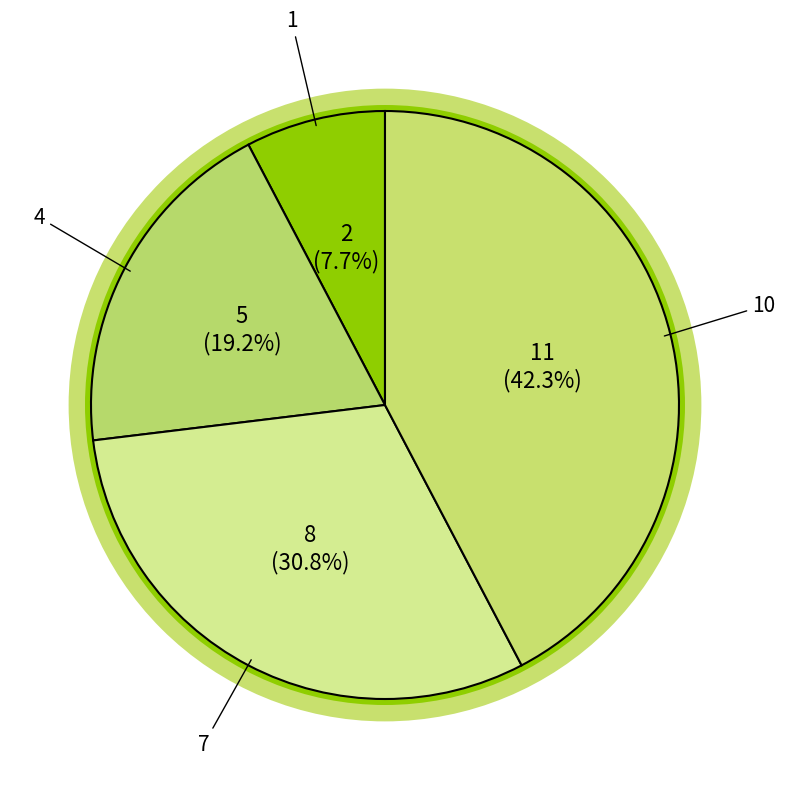

Is the sum of 1 and 7 greater than half?

No